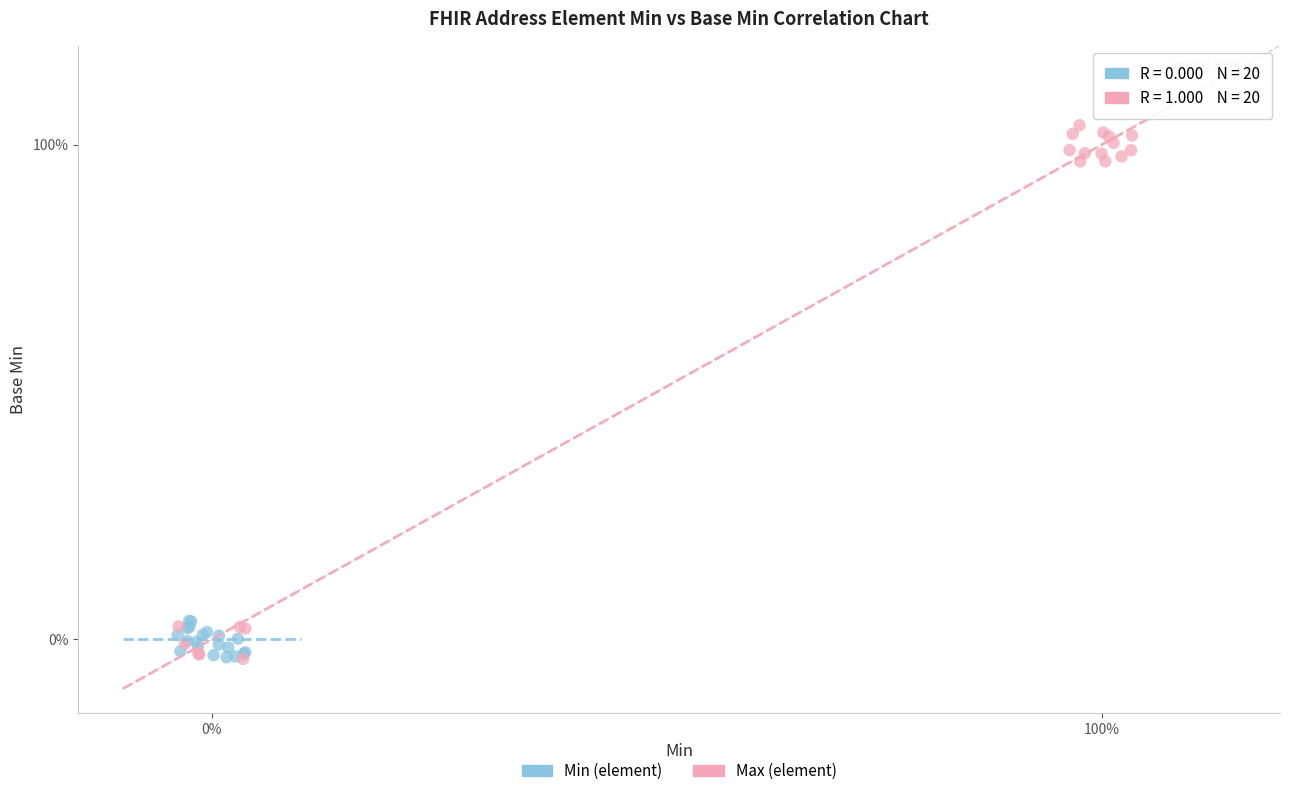

What are all the series names shown in the legend?

Min (element), Max (element)